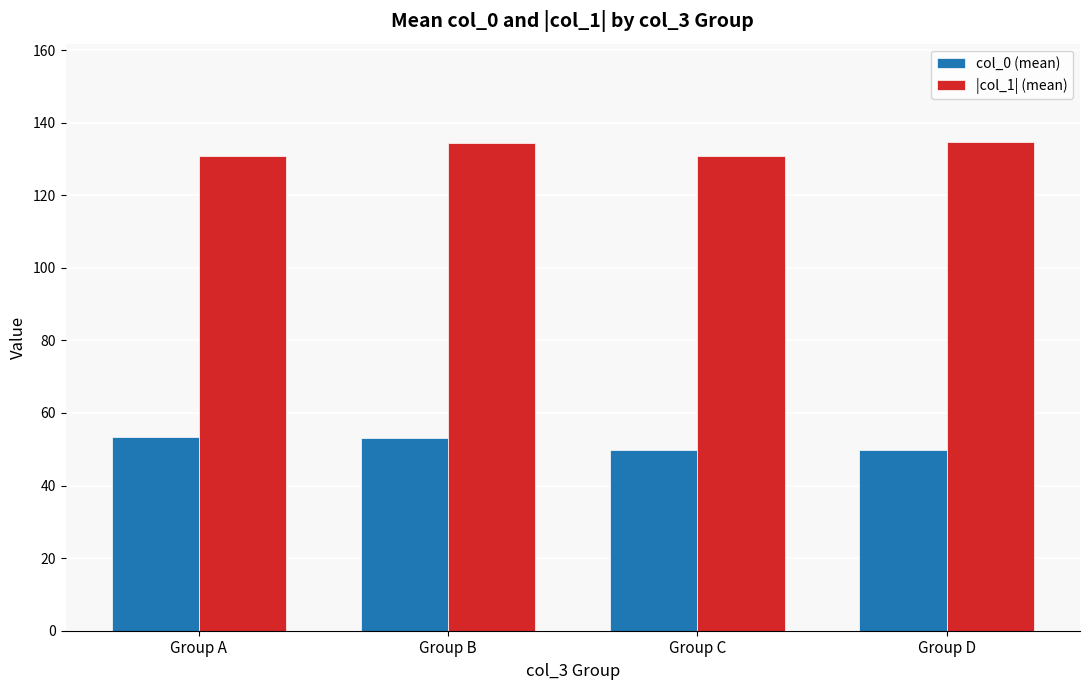

What is the total value across all series at Group A?

184.3